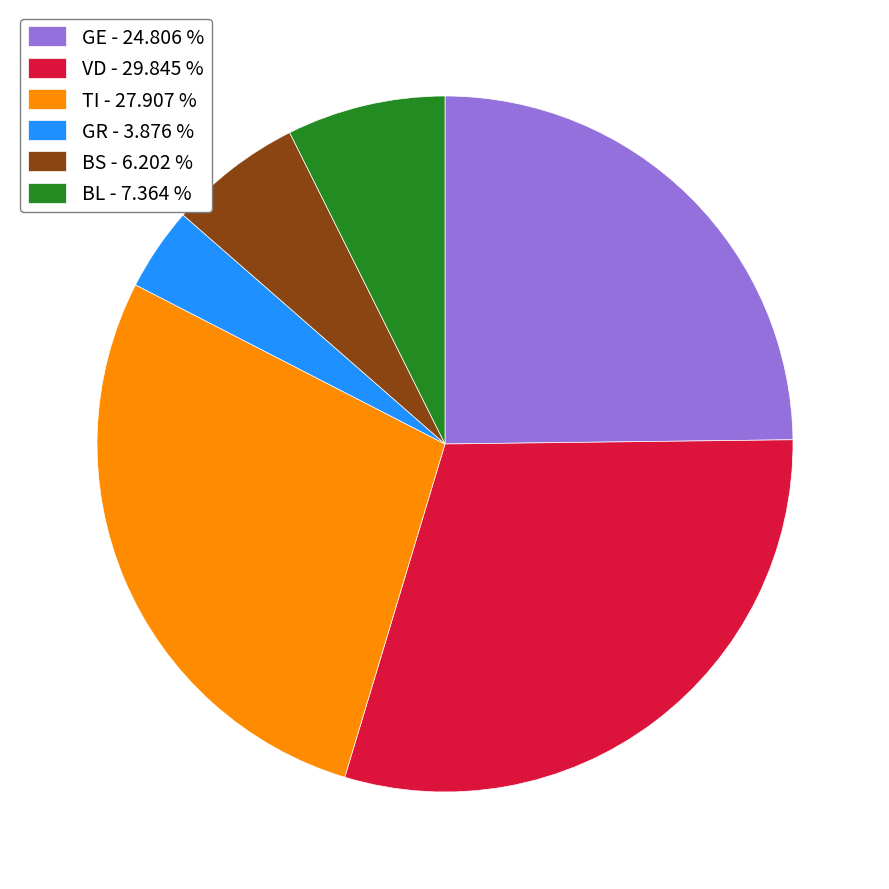

Rank the categories by value from highest to lowest.

VD - 29.845 %, TI - 27.907 %, GE - 24.806 %, BL - 7.364 %, BS - 6.202 %, GR - 3.876 %